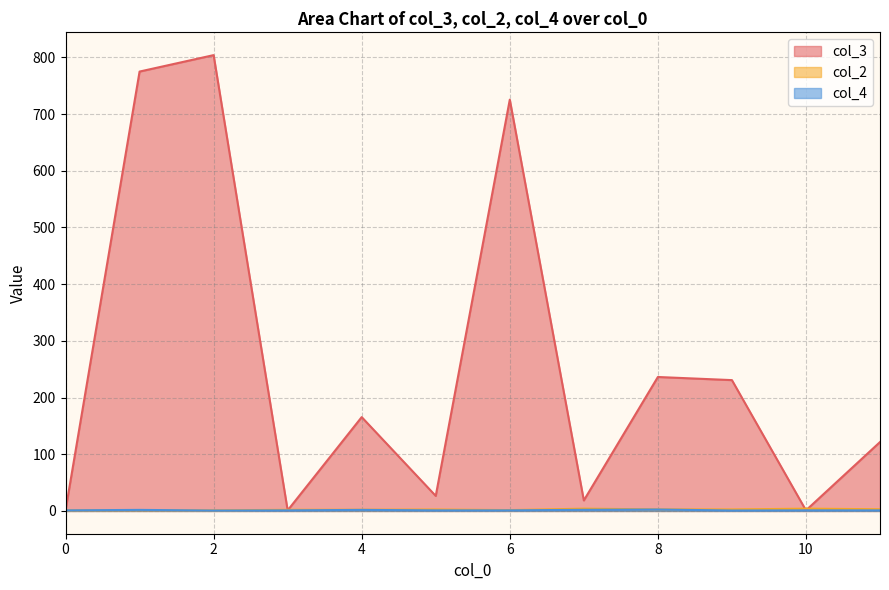

The value of col_4 at 0 is 0. True or false?

False